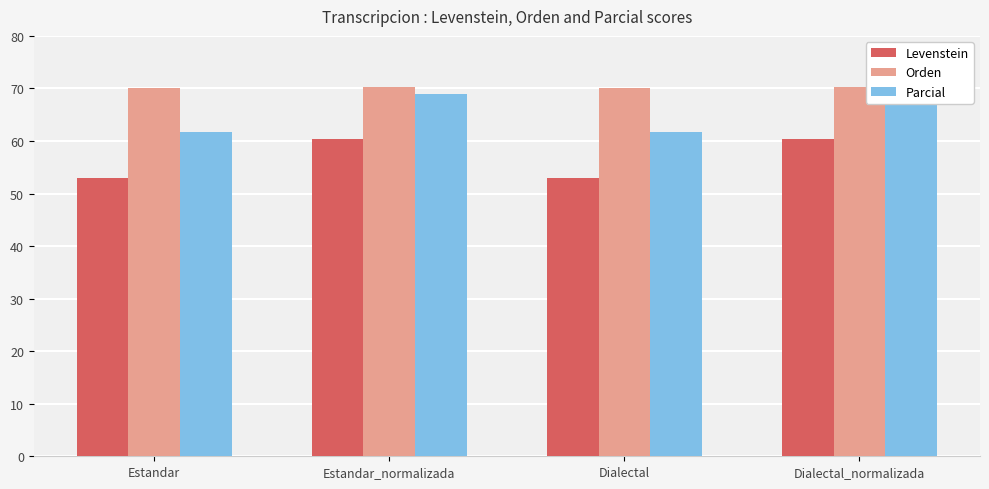

At which category is the sum across all series the highest?

Estandar_normalizada